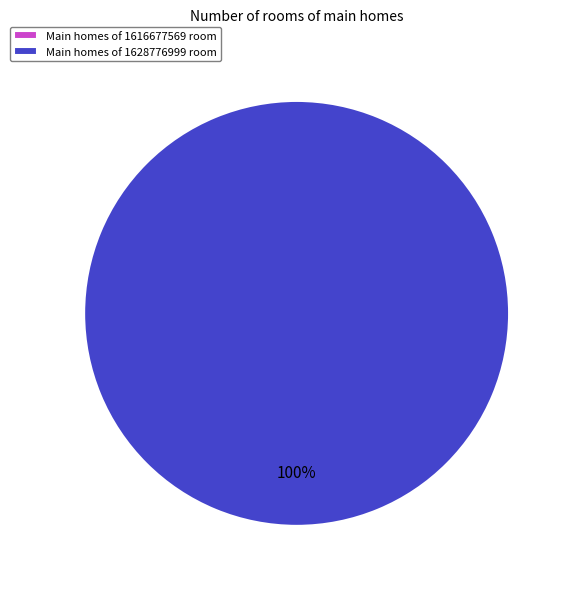

To the nearest percent, what is the difference between the largest and smallest slice percentages?

100%